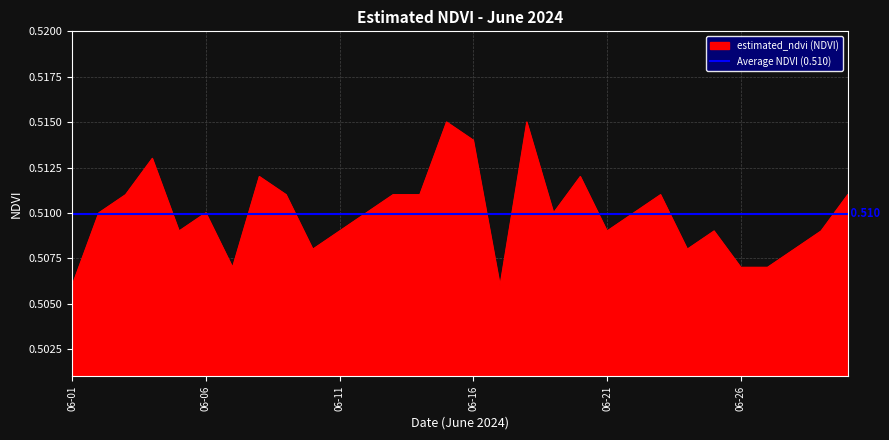

The value at 2024-06-24 is 0.5. True or false?

True